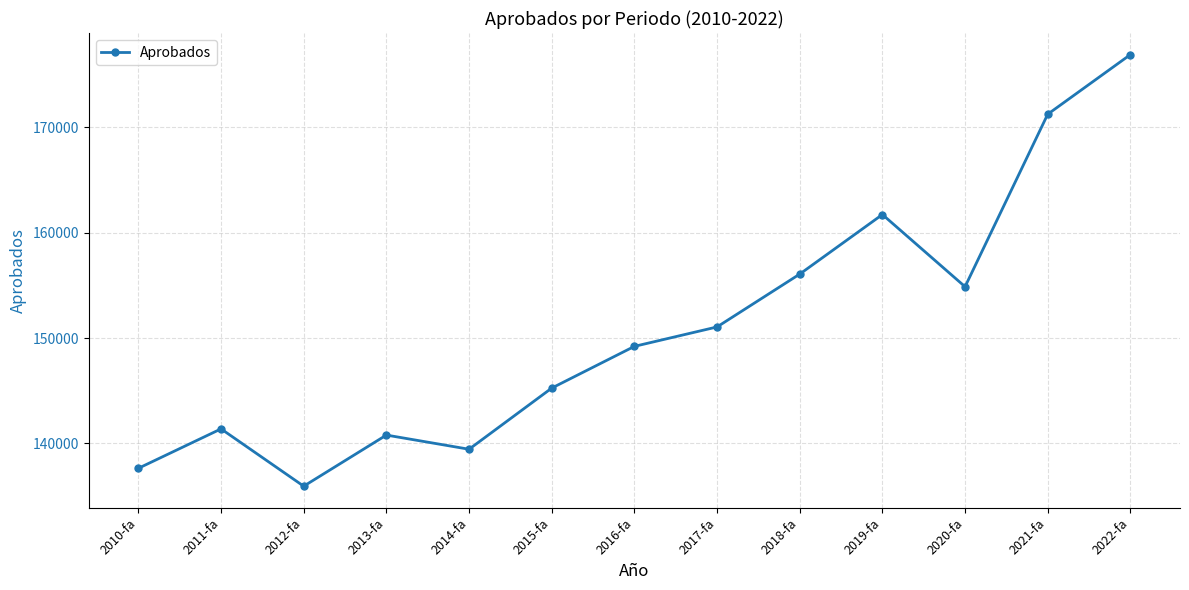

What is the value of the 9th point from the left?

156073